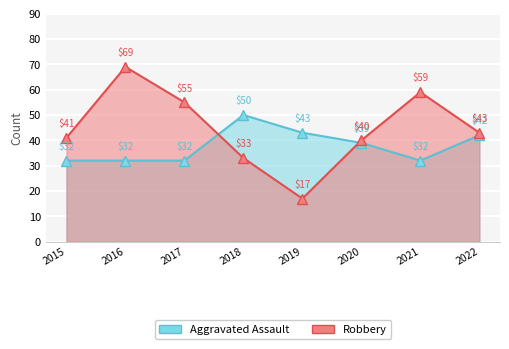

Which series ends up on top after the final intersection of Robbery and Aggravated Assault?

Robbery